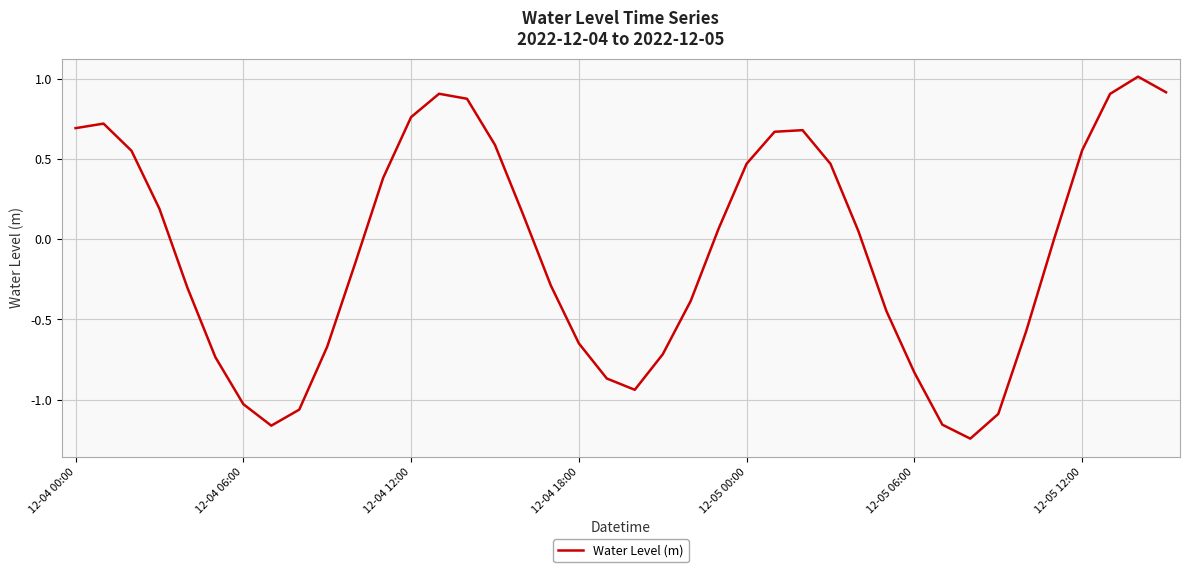

What is the difference between the maximum and minimum values?

2.3